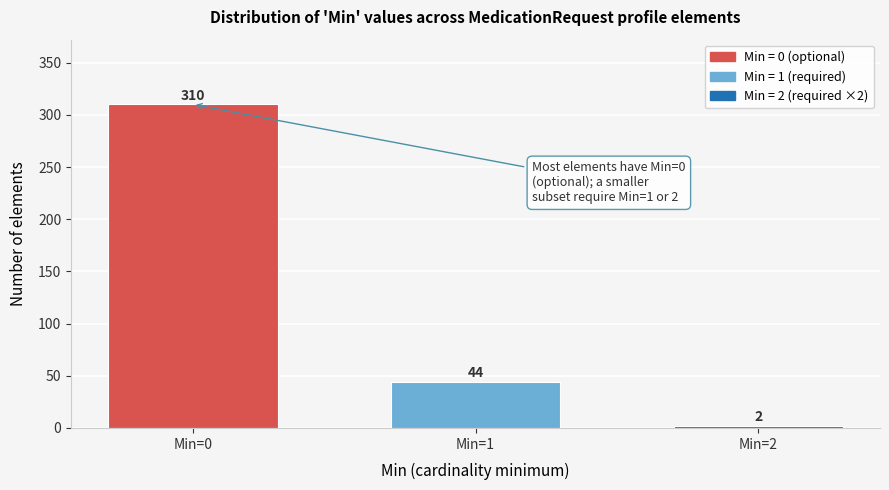

Reading left to right, what are all the values shown in this chart?

310	44	2